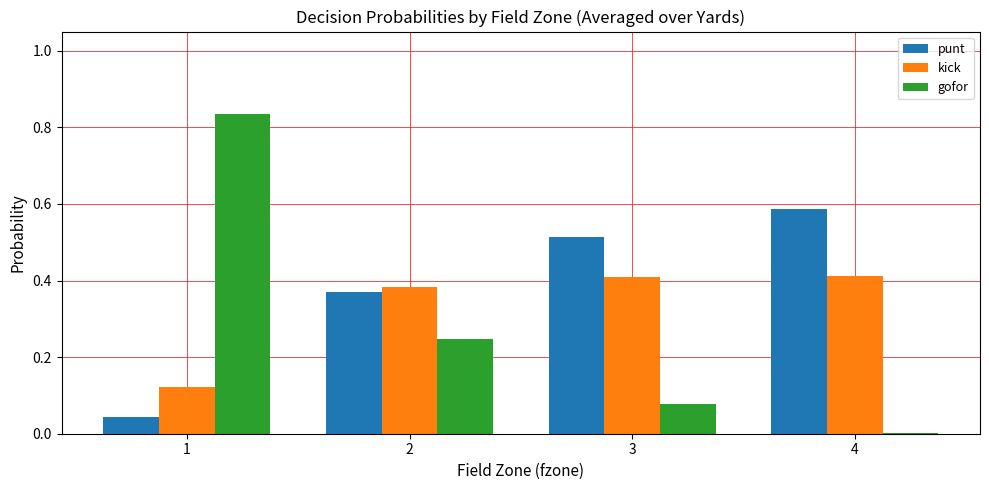

Are the bars grouped side by side (vs. stacked)?

Yes